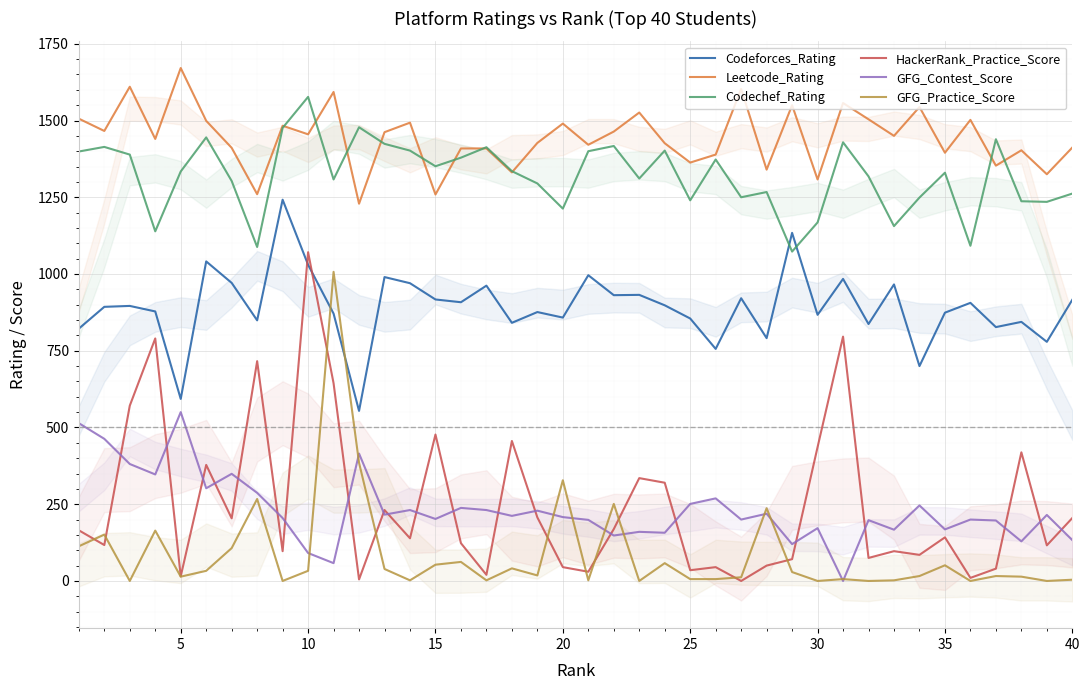

What is the maximum value for Codechef_Rating?

1577